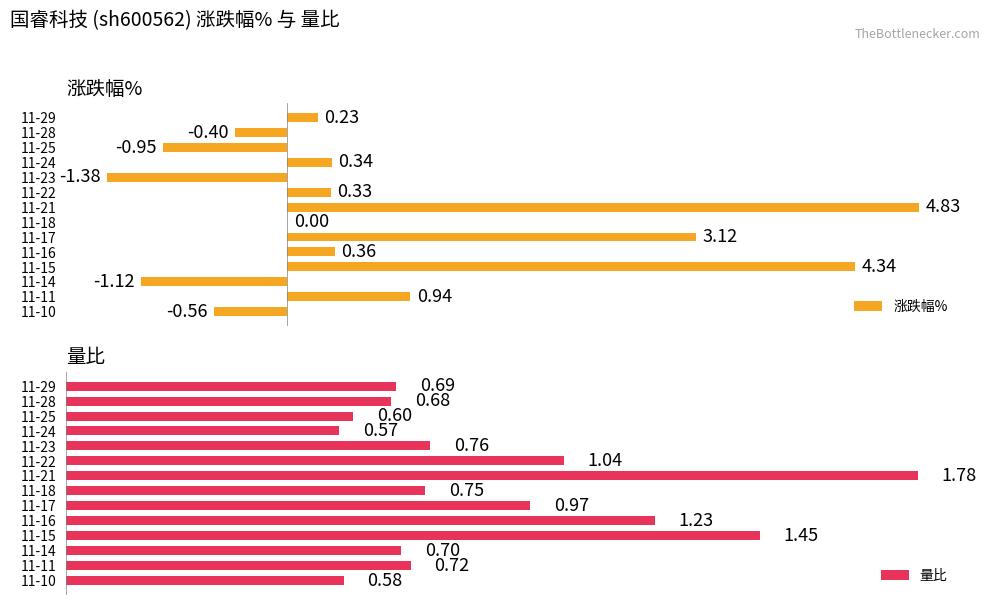

Rank the categories by 量比 value from highest to lowest.

11-21, 11-15, 11-16, 11-22, 11-17, 11-23, 11-18, 11-11, 11-14, 11-29, 11-28, 11-25, 11-10, 11-24